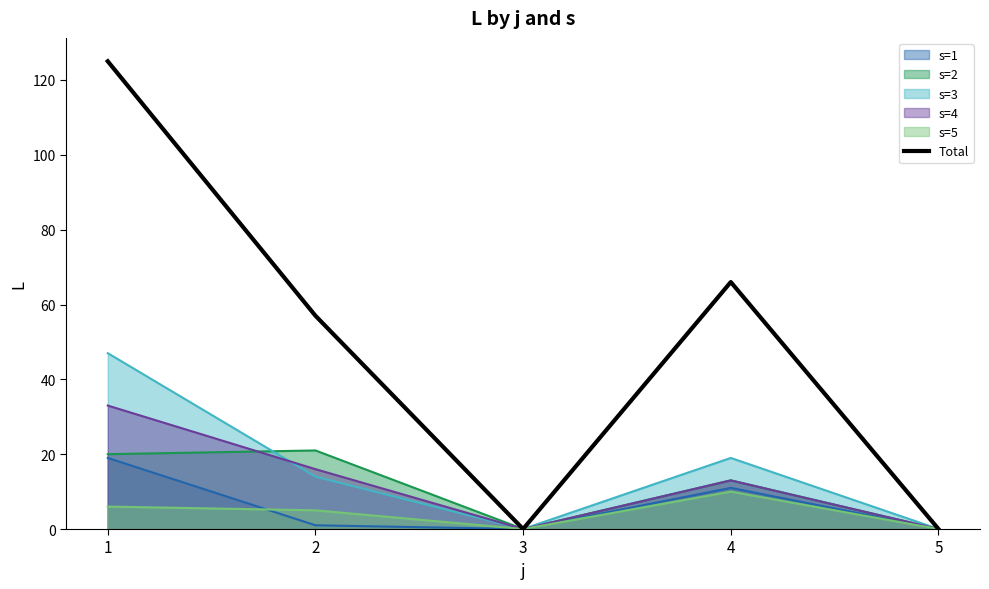

How many points are lower than both their immediate neighbors (excluding endpoints)?

1